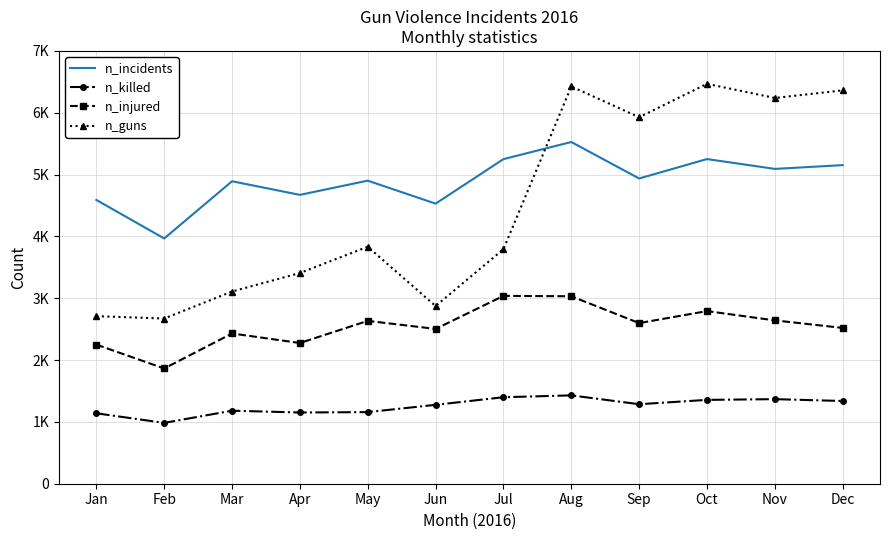

Which label corresponds to the largest value in the chart?

Oct